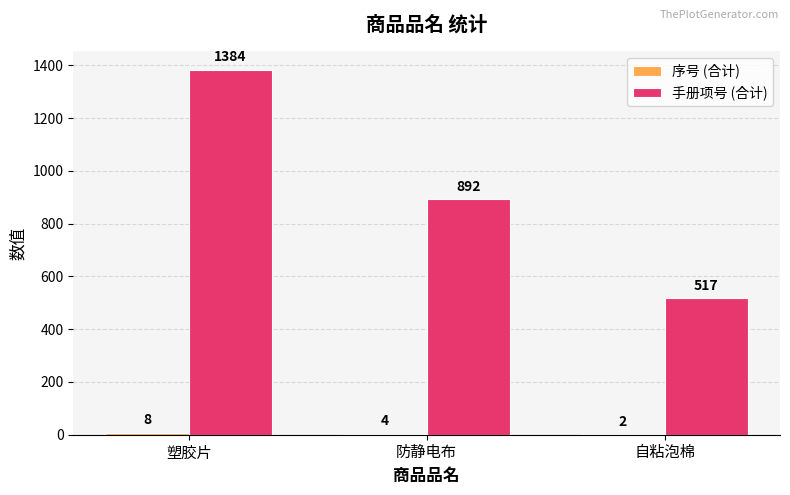

At which category does the chart reach its peak across all series?

塑胶片